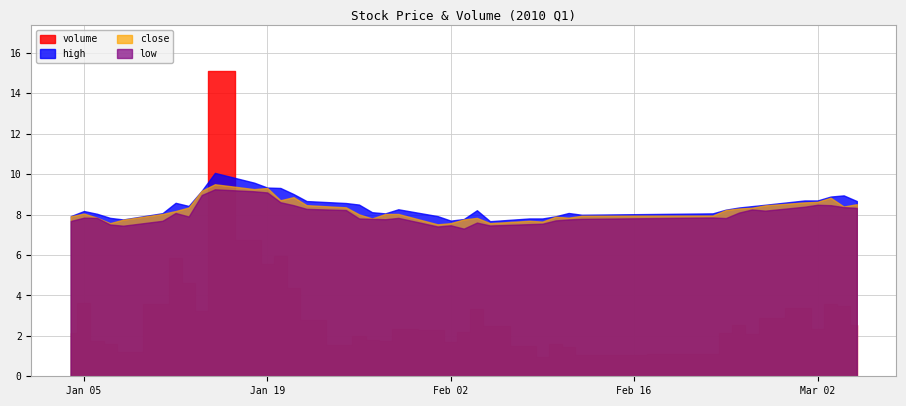

True or false: volume has more than 1 interior local peaks.

True